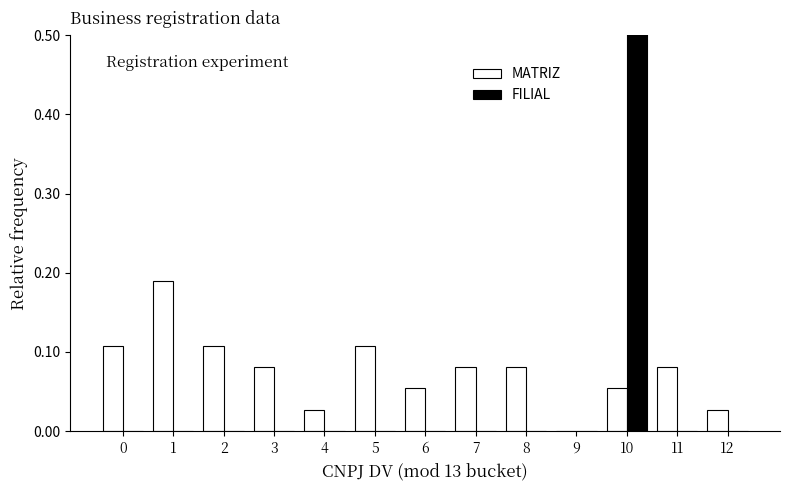

What value does the MATRIZ series have at 0?

0.1